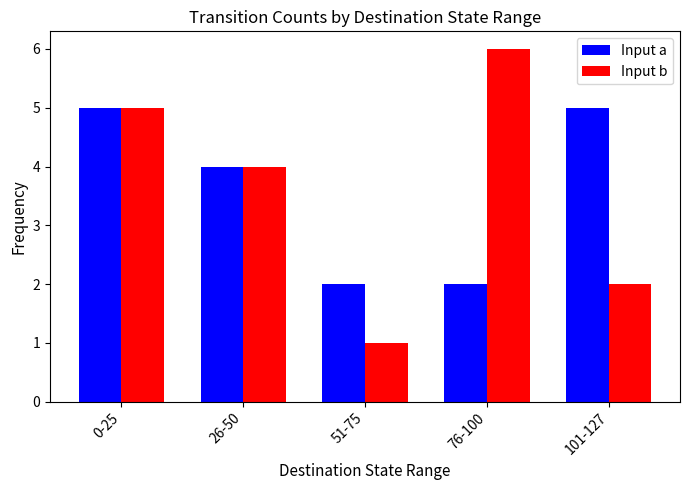

What is the difference between the maximum and minimum values in the Input b series?

5